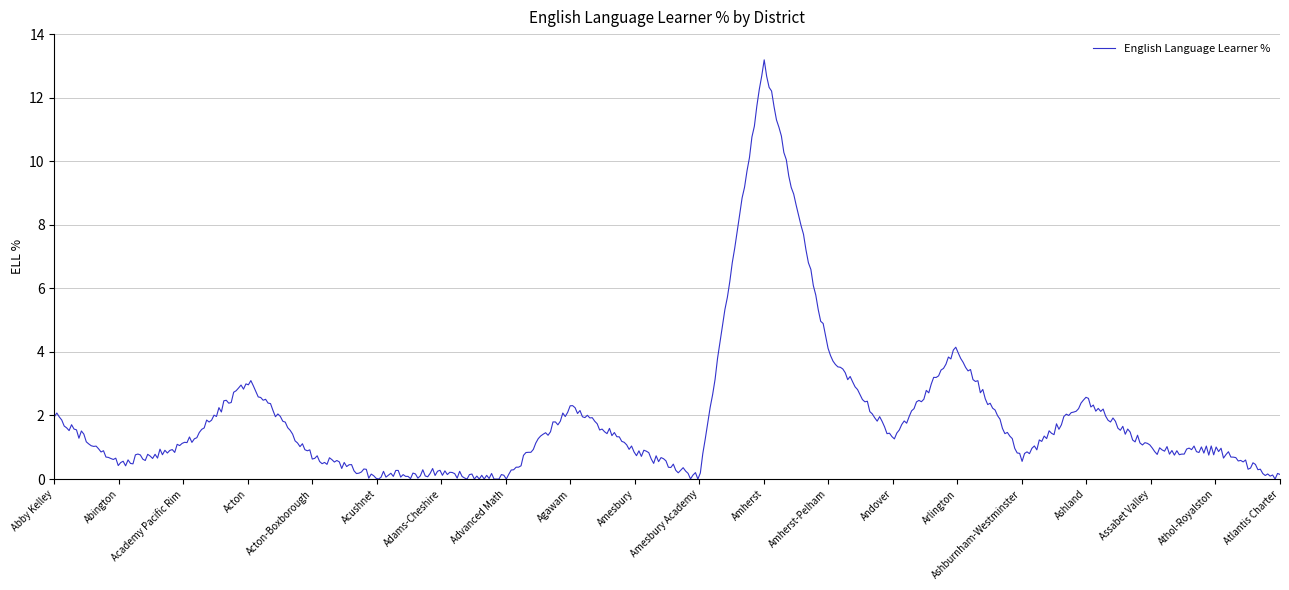

What is the difference between the maximum and minimum values?

13.2